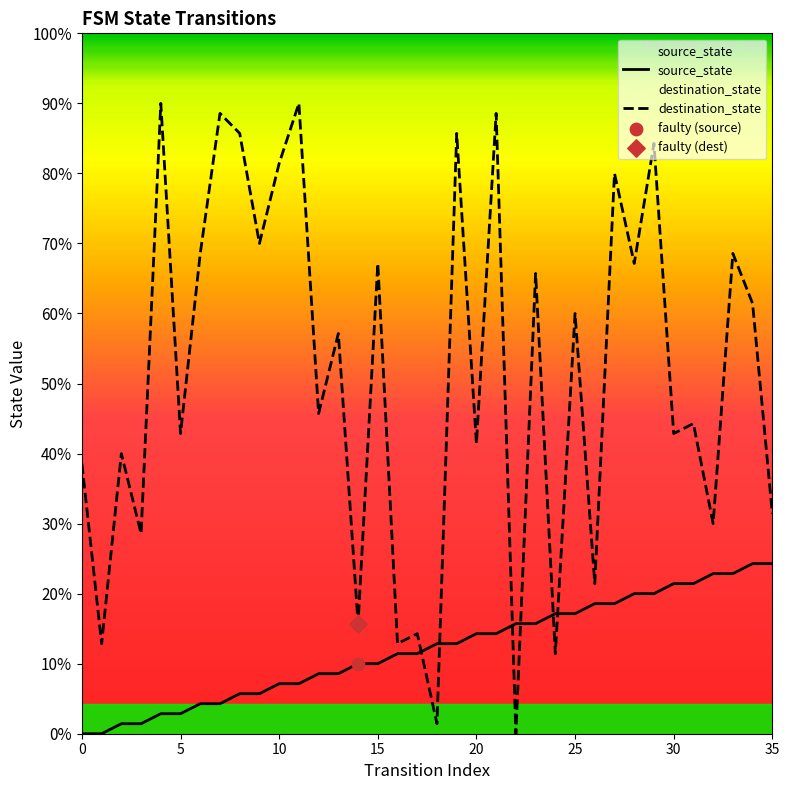

At which category is the sum across all series the highest?

29